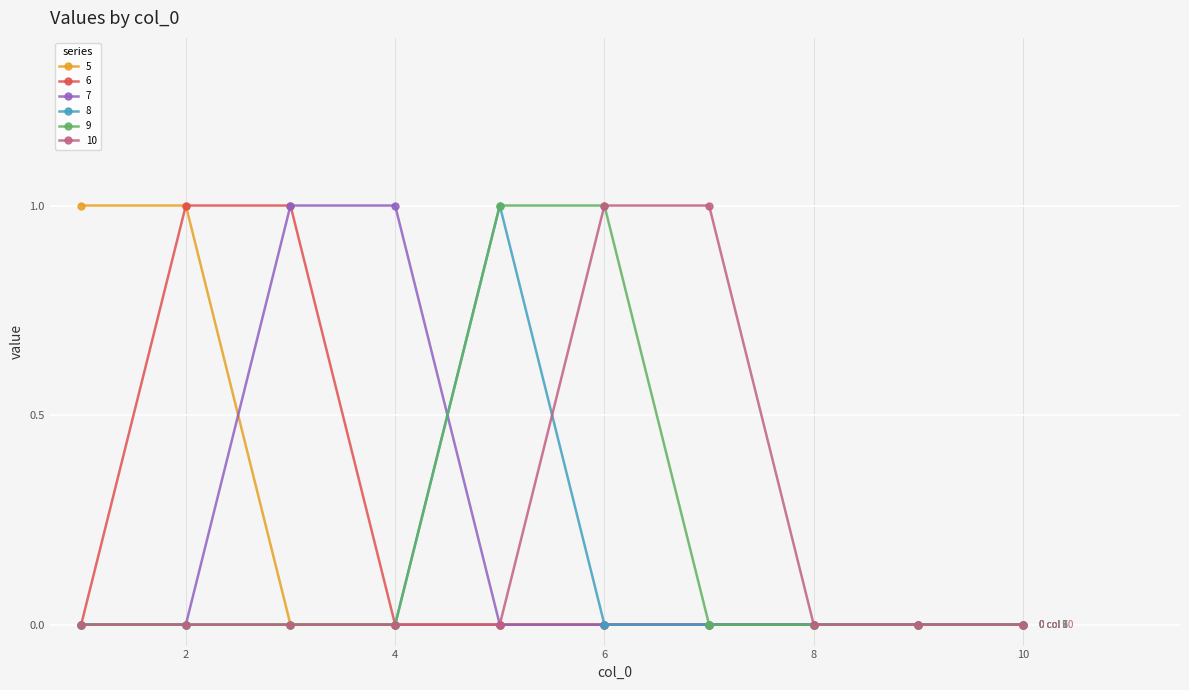

What is the difference between the maximum and minimum values in the 9 series?

1